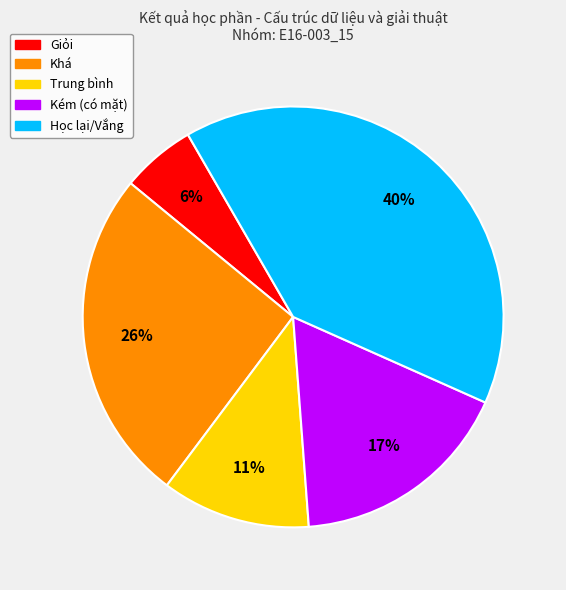

To the nearest percent, what is the difference between the largest and smallest slice percentages?

34%